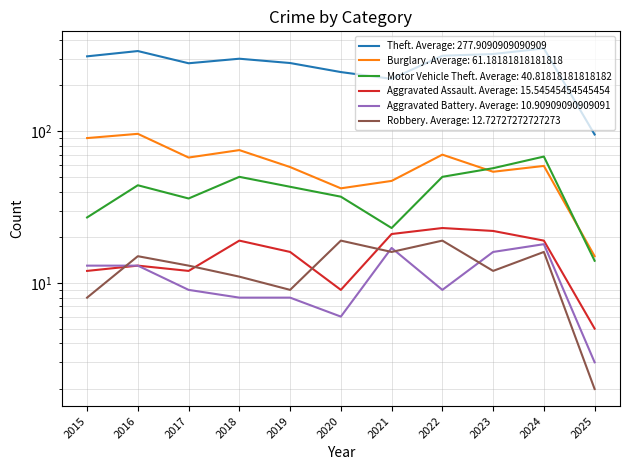

Which has a higher value, 2022 or 2015?

2022